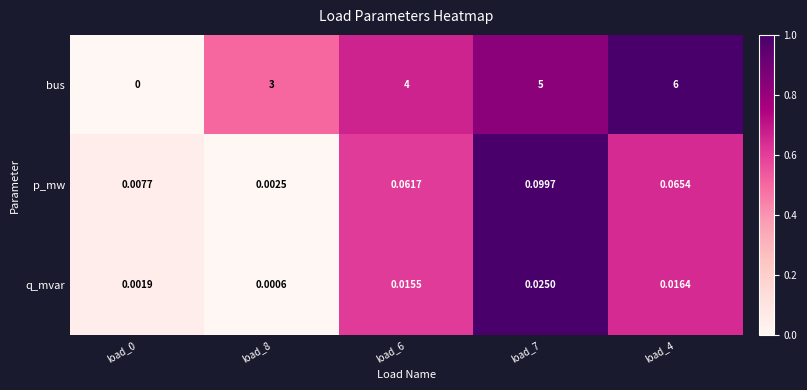

At how many categories does at least one series exceed 0?

5